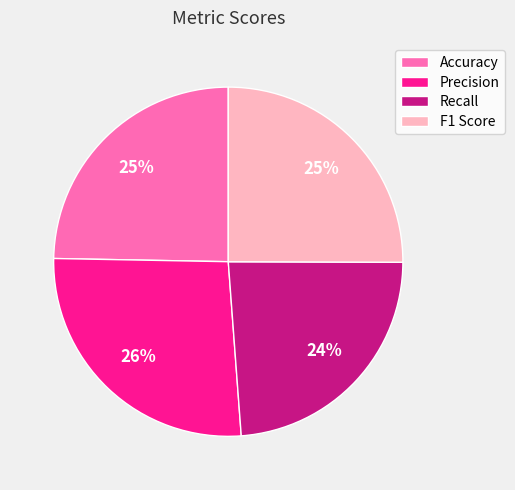

To the nearest percent, what is the combined percentage of F1 Score and Recall?

49%